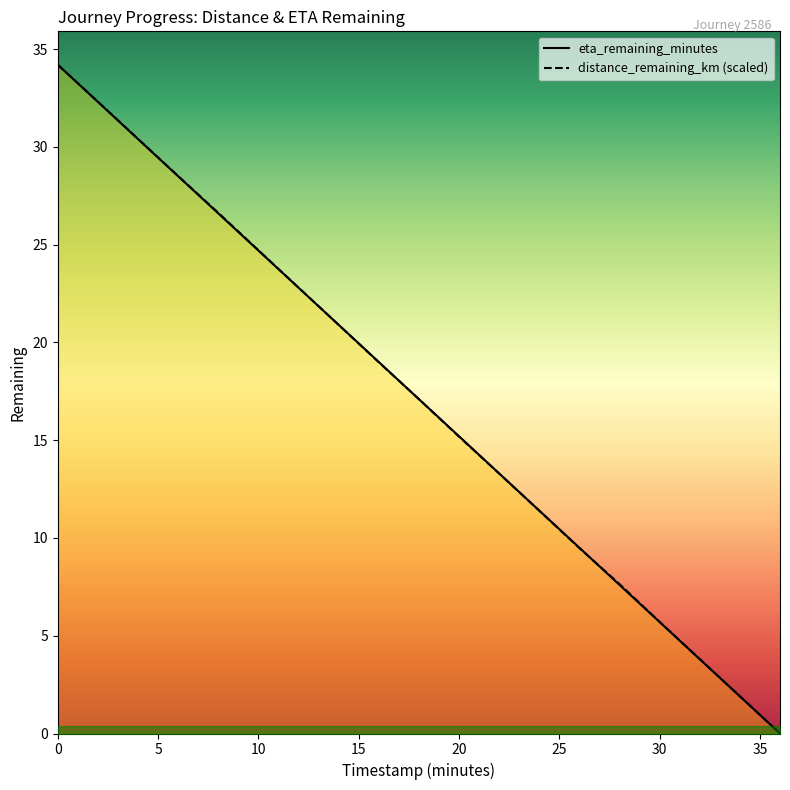

How many times do distance_remaining_km (scaled) and eta_remaining_minutes cross each other?

2